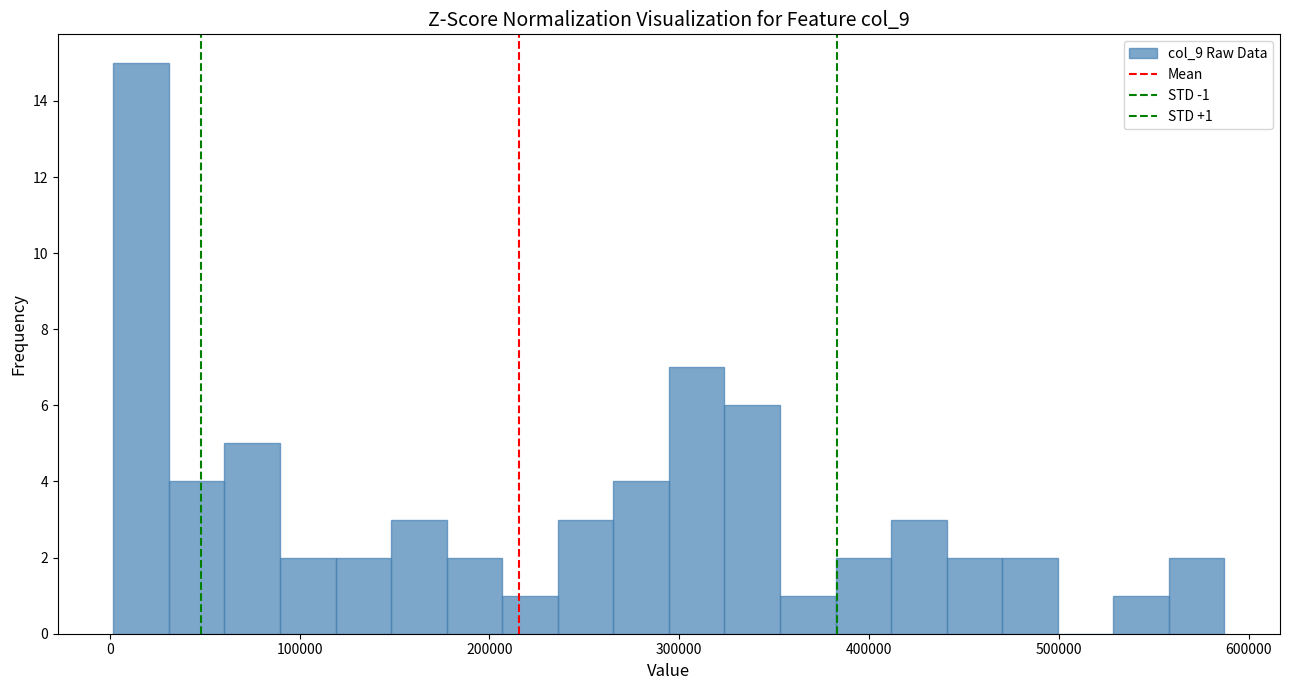

Read against the x-axis, roughly where is the centre of the tallest bar?

20000